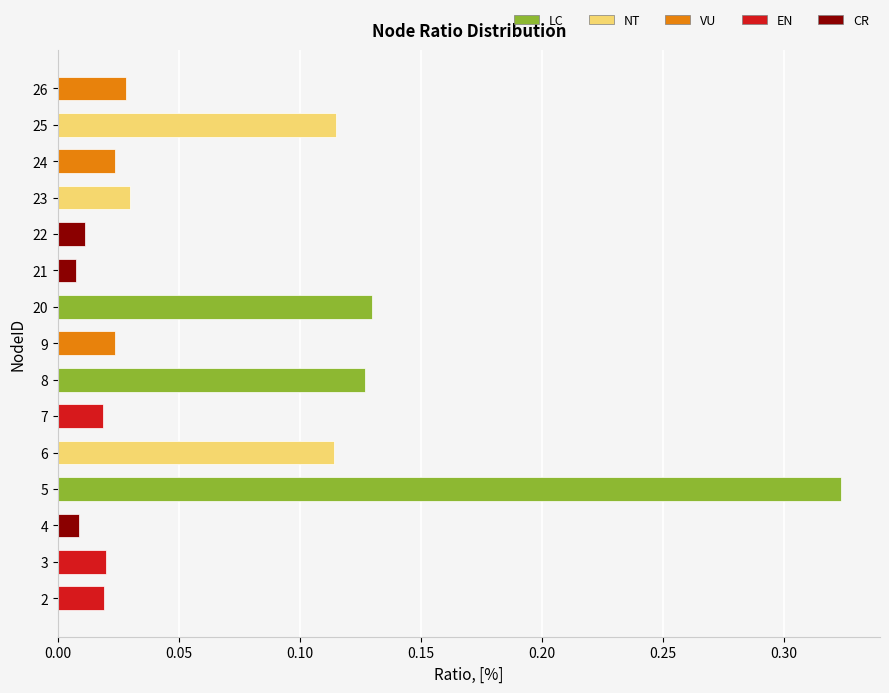

What is the change in value from 3 to 8?

+0.1